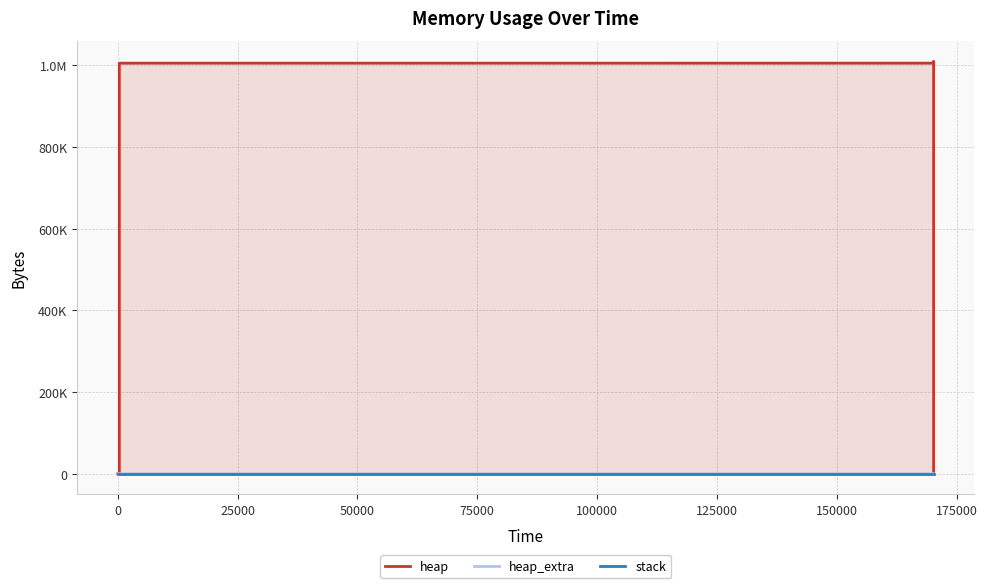

True or false: stack and heap_extra intersect in this chart.

False